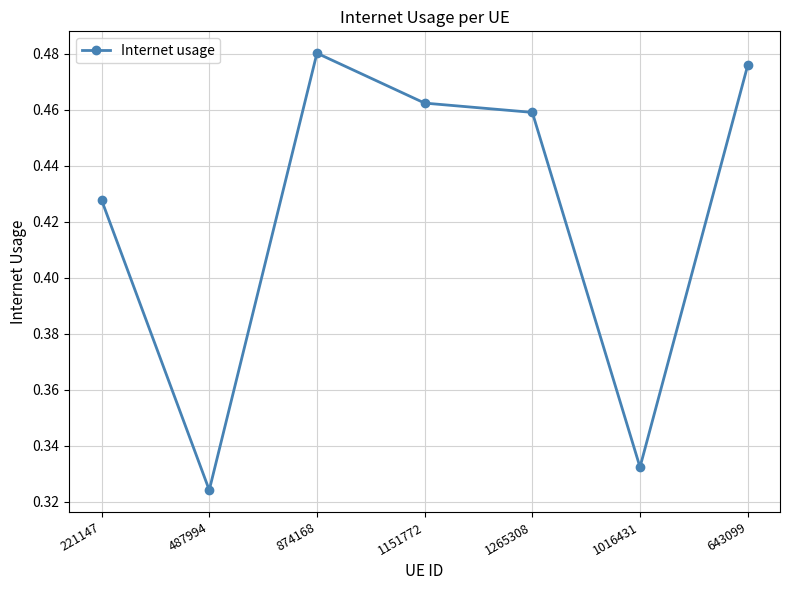

List the labels in order of value, largest first.

874168, 643099, 1151772, 1265308, 221147, 1016431, 487994